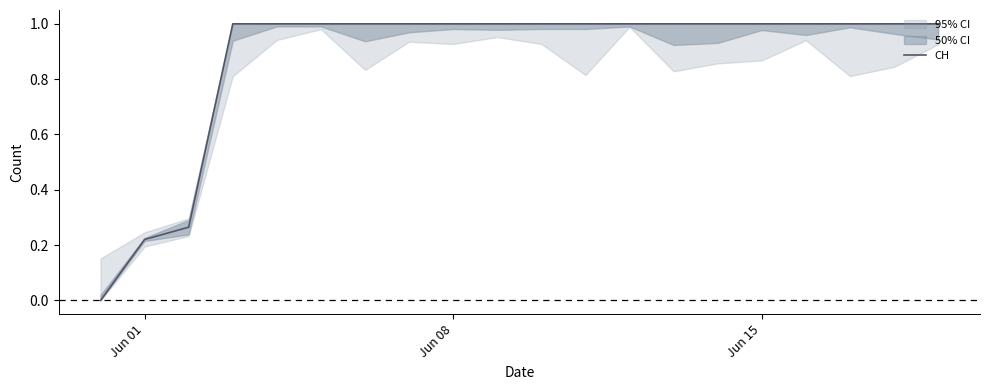

What is the value of the 5th point from the left?

1.0